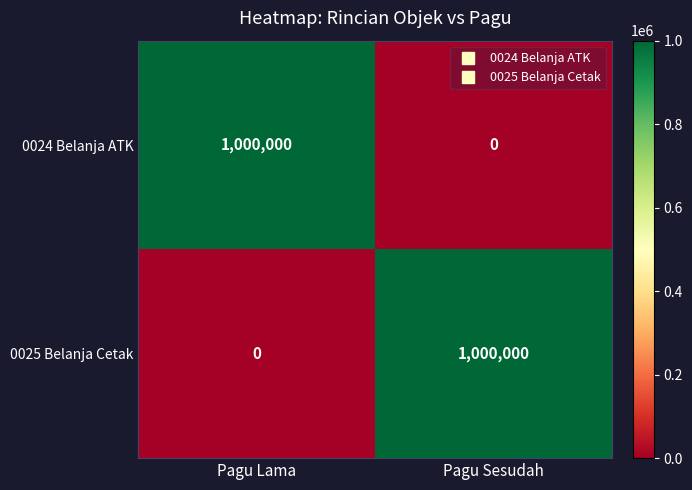

What is the difference between the 0024 Belanja ATK values at Pagu Sesudah and Pagu Lama?

1000000